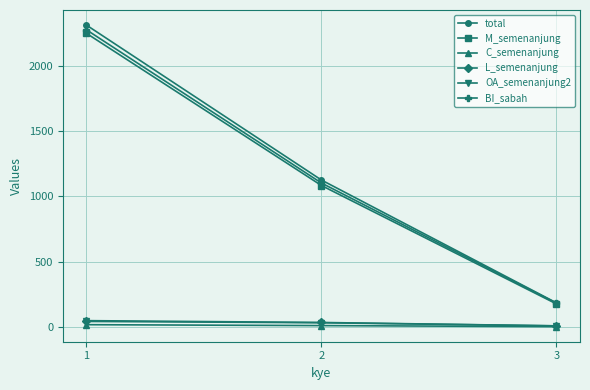

What is the sum of the L_semenanjung values at 1 and 3?

54